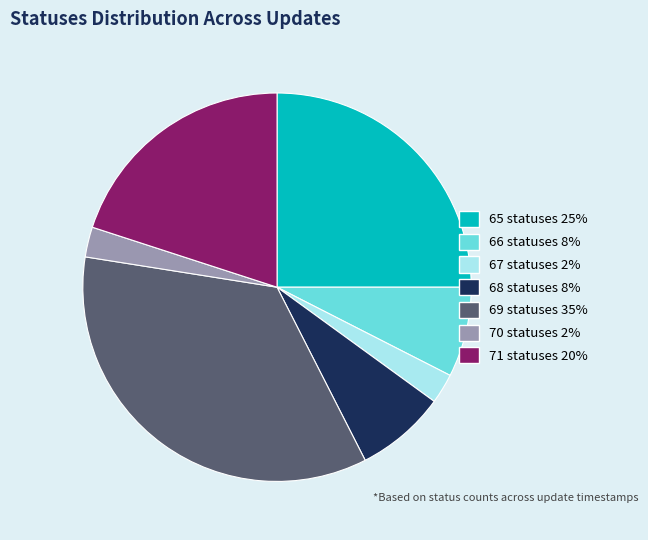

The 69 statuses slice represents 35% of the pie. True or false?

True